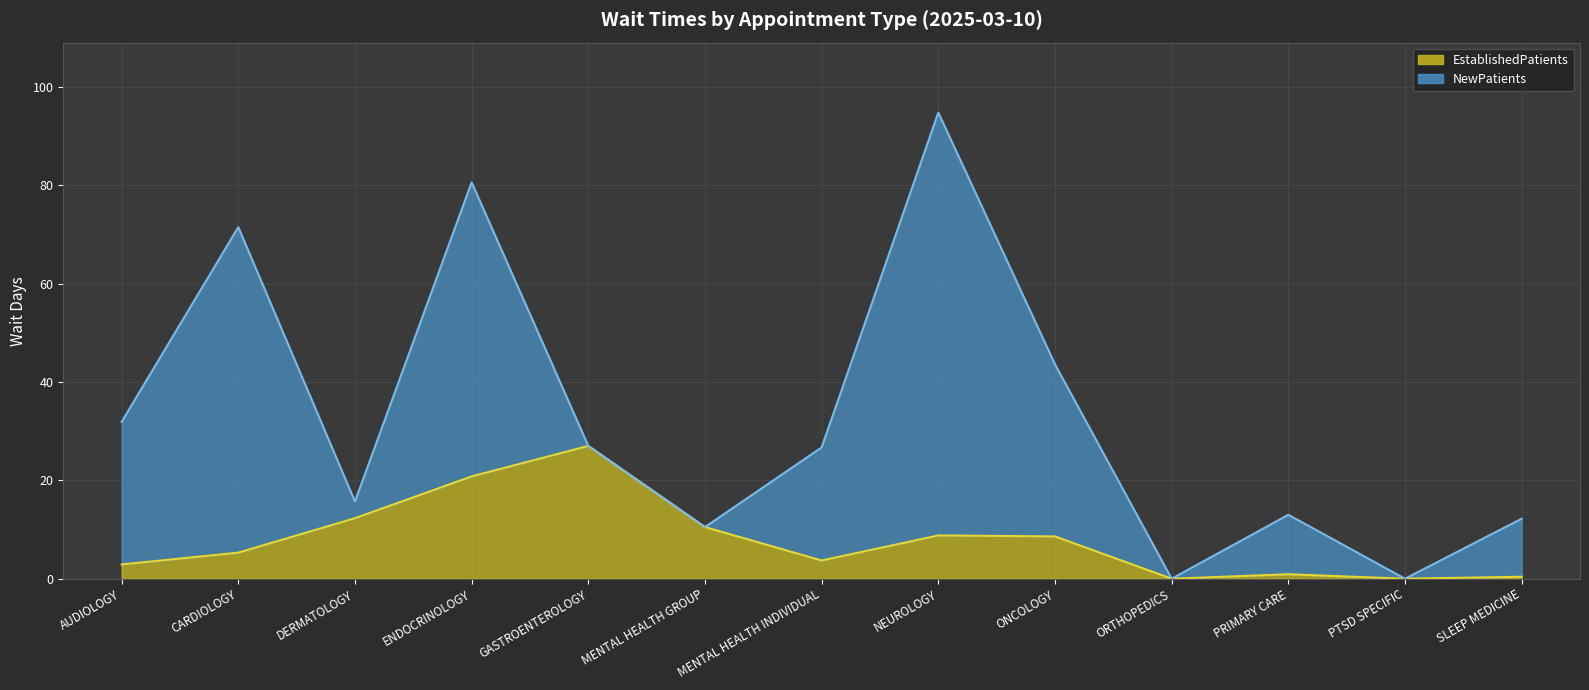

Which has a higher value, PTSD SPECIFIC or ENDOCRINOLOGY?

ENDOCRINOLOGY